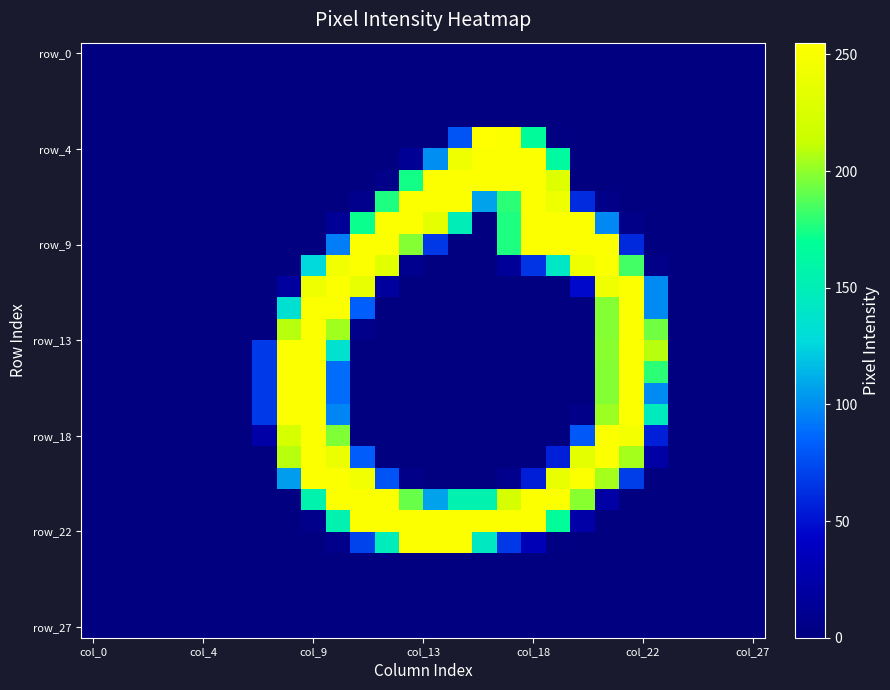

At which category is the sum across all series the highest?

col_9